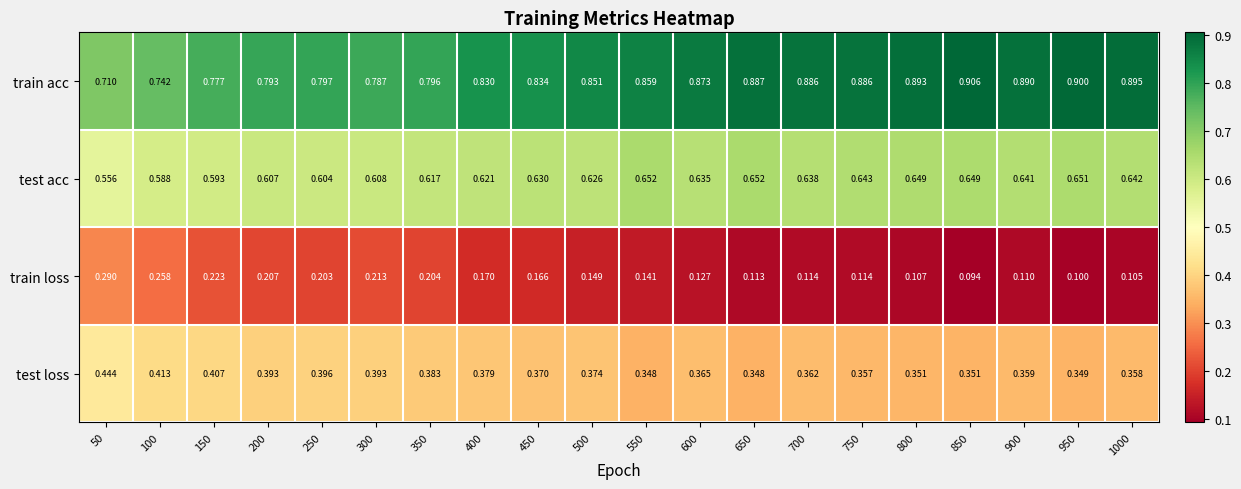

What is the greatest value displayed?

0.9